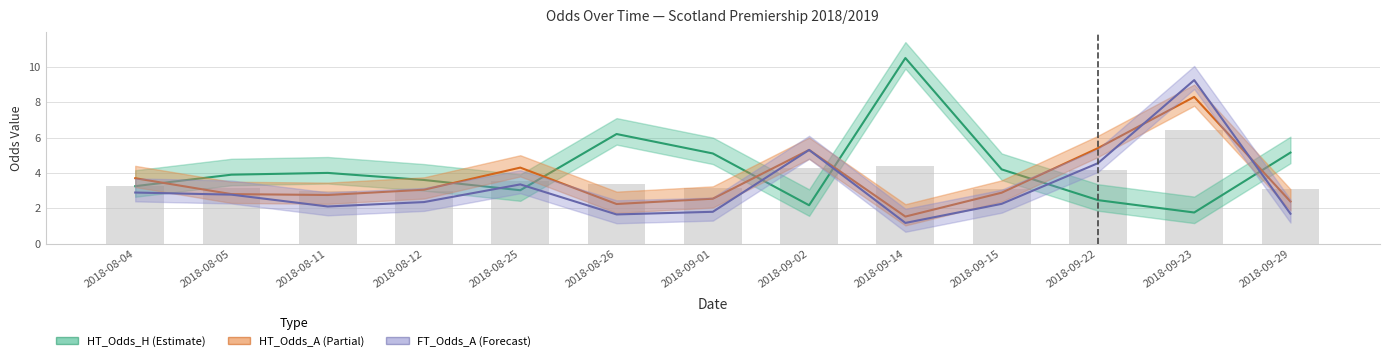

List the series in order of their overall mean, lowest first.

FT_Odds_A, HT_Odds_A, HT_Odds_H